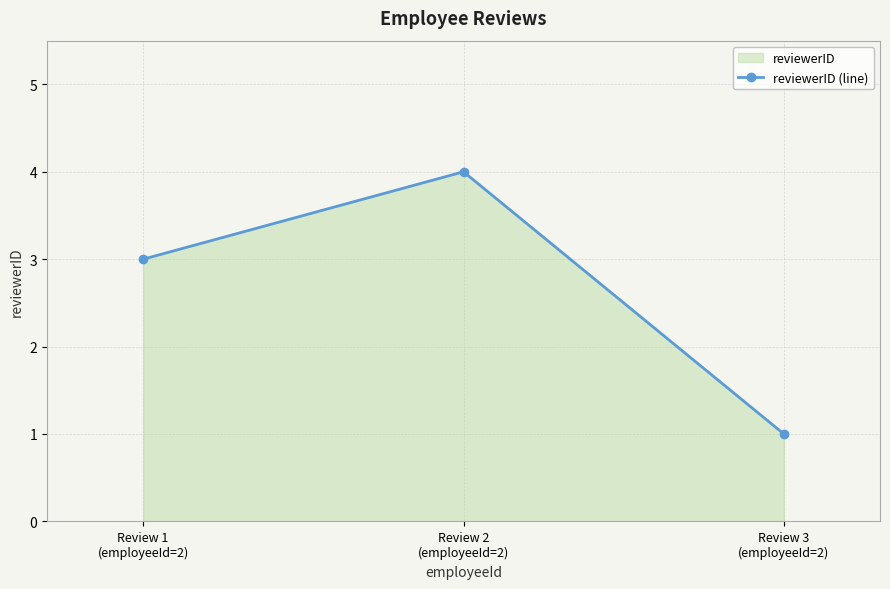

List the labels in order of value, smallest first.

Review 3
(employeeId=2), Review 1
(employeeId=2), Review 2
(employeeId=2)